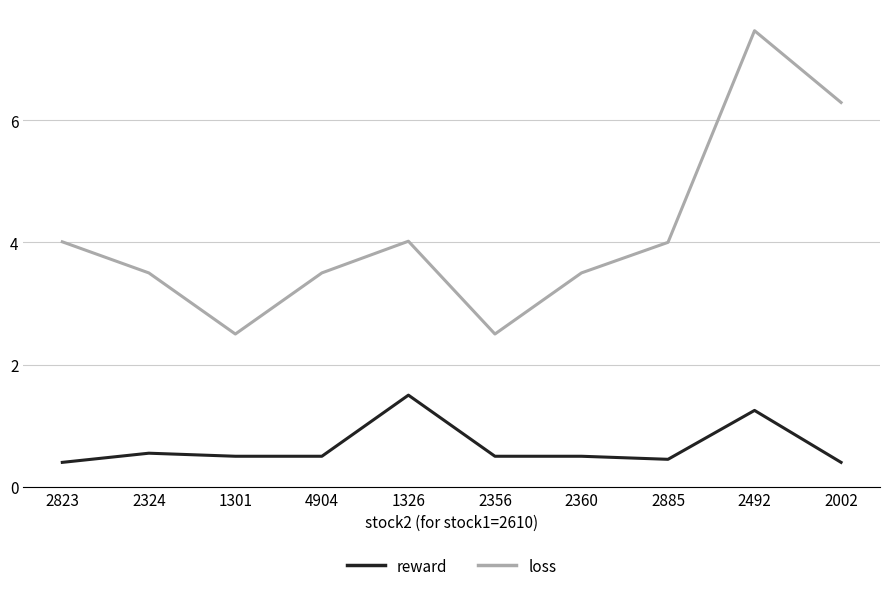

What is the difference between the maximum and minimum values in the reward series?

1.1